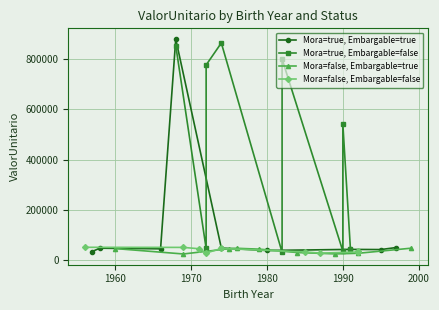

Which series has the largest range (max minus min)?

Mora=true, Embargable=true